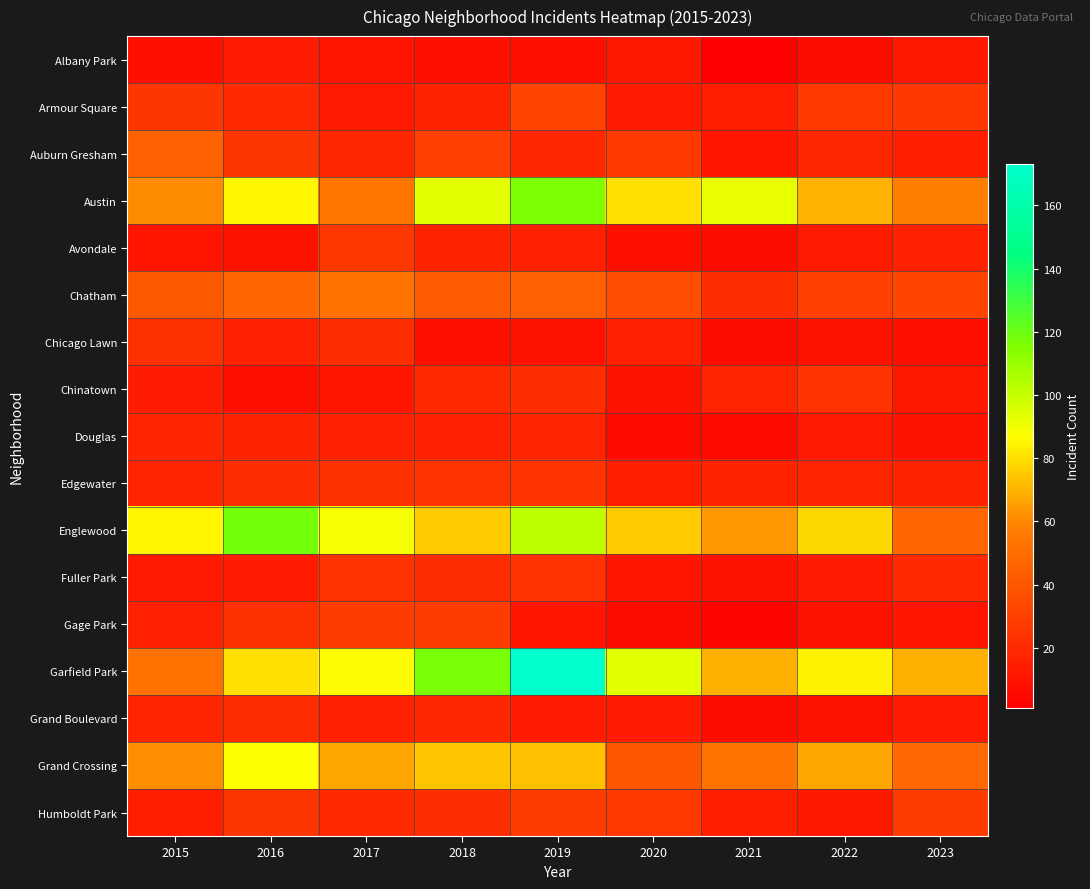

What is the difference between the highest and lowest values at 2023?

61